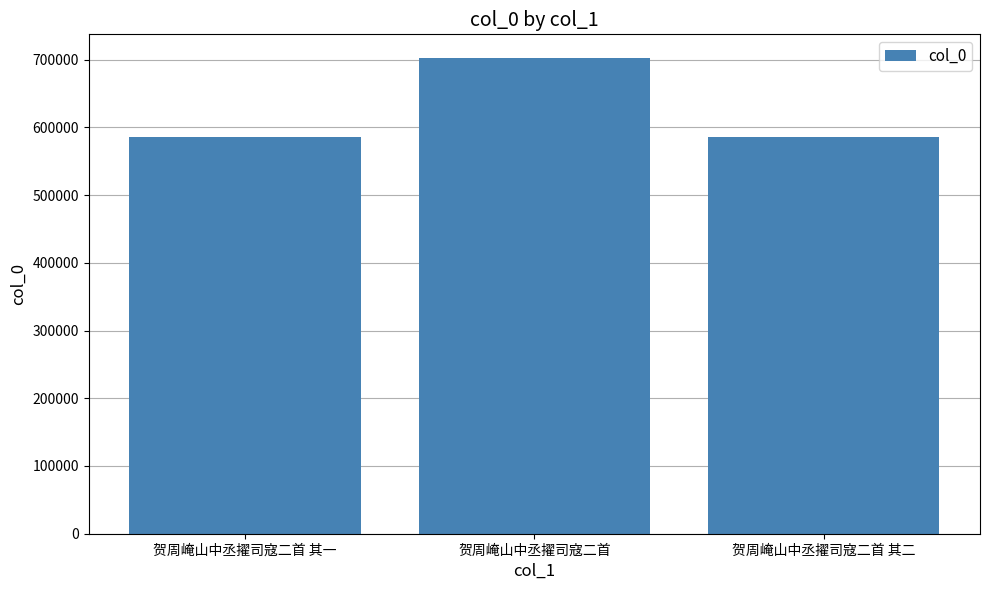

What is the difference between the values at 贺周崦山中丞擢司寇二首 其二 and 贺周崦山中丞擢司寇二首?

116422